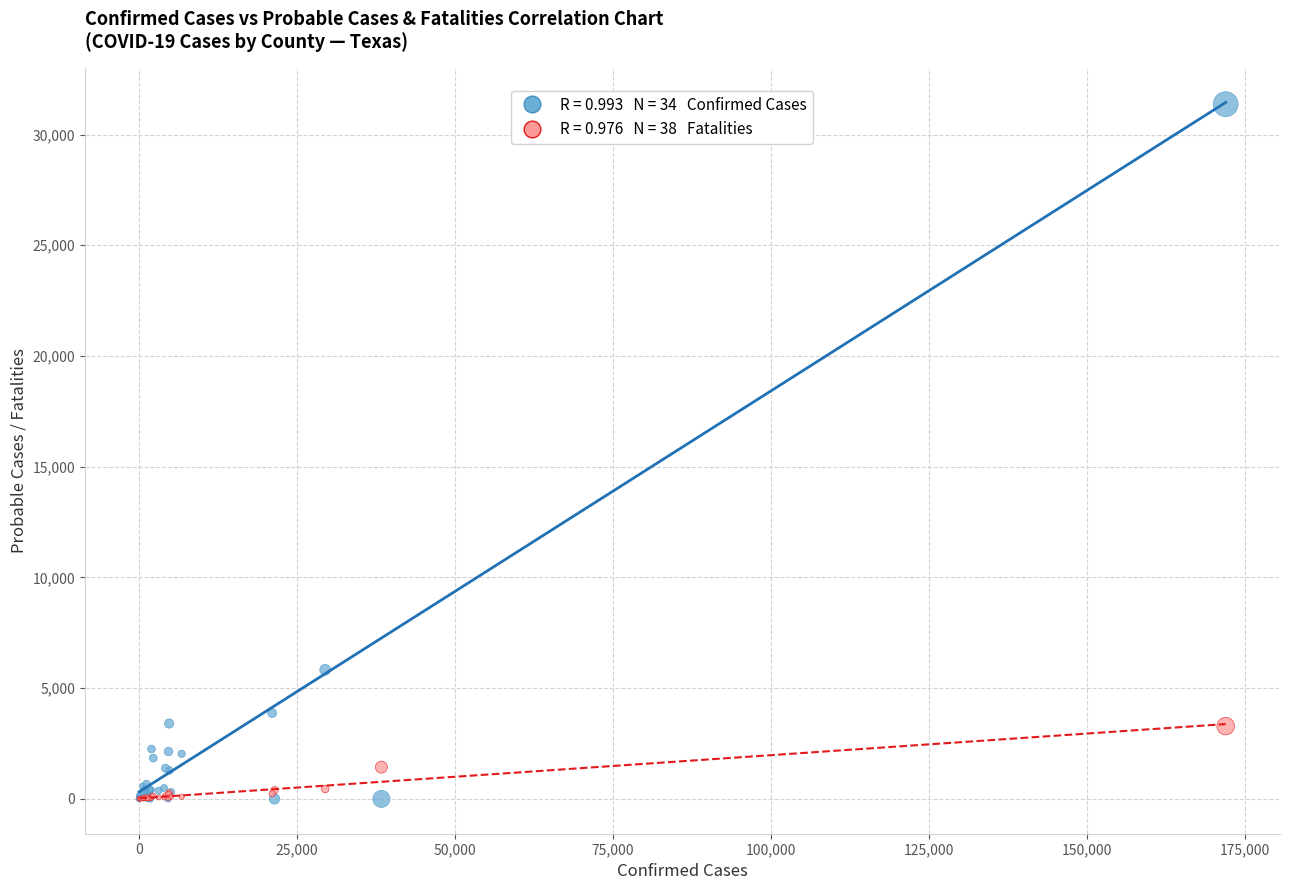

Across all series, what Y value is closest to 15685?

5830